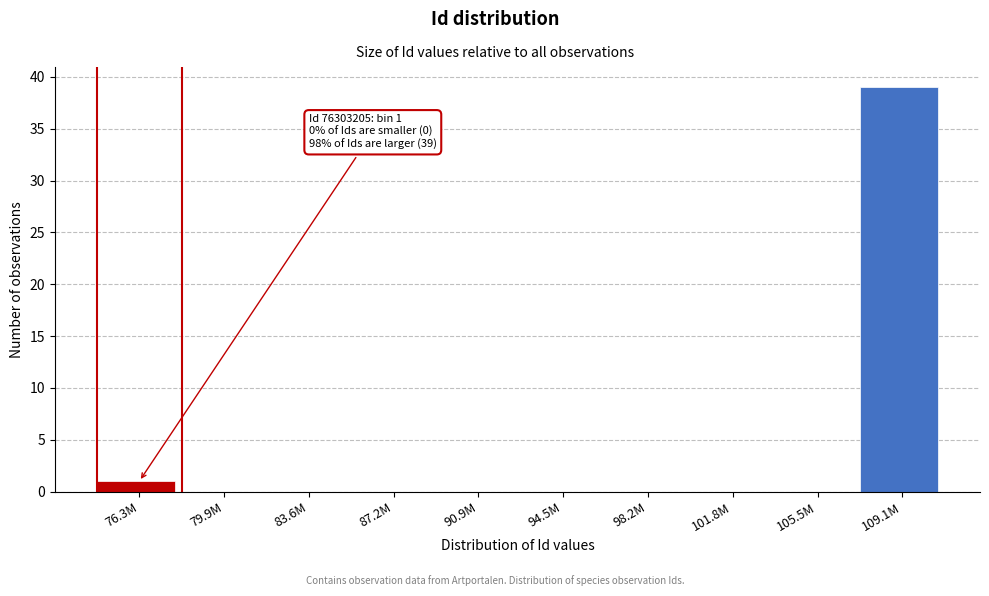

Reading right to left, transcribe all the data shown in this chart.

109.1M=39	105.5M=0	101.8M=0	98.2M=0	94.5M=0	90.9M=0	87.2M=0	83.6M=0	79.9M=0	76.3M=1